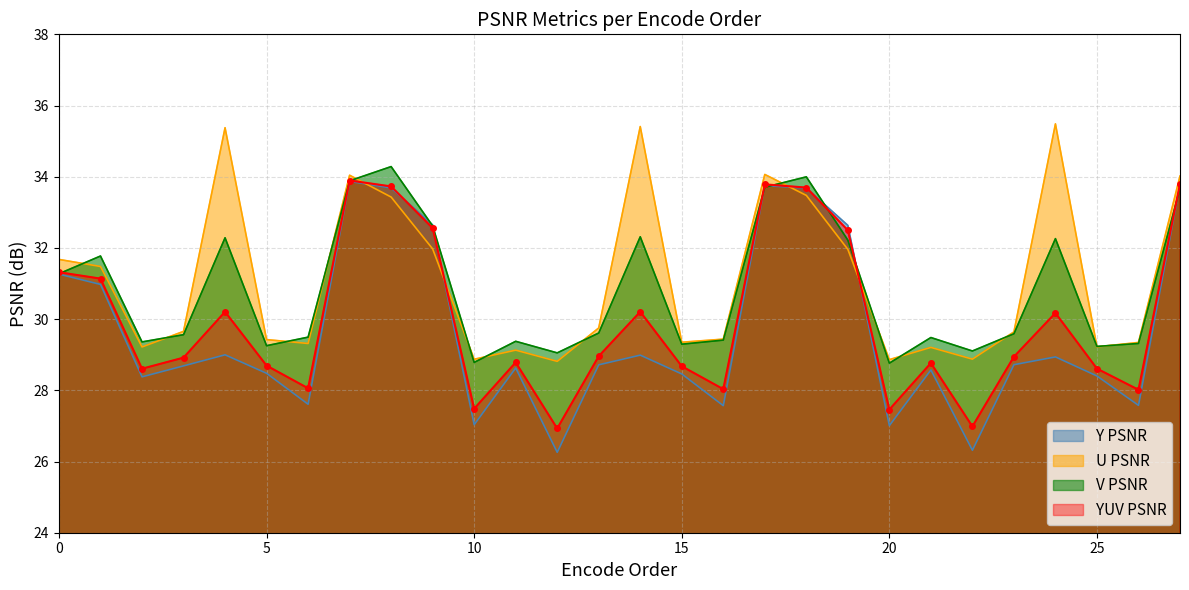

Reading left to right, list all the values displayed in this chart.

Y PSNR: 31.3	31.0	28.4	28.7	29.0	28.5	27.6	33.9	33.7	32.6	27.0	28.6	26.3	28.7	29.0	28.5	27.6	33.8	33.7	32.6	27.0	28.6	26.3	28.7	28.9	28.4	27.6	33.8
U PSNR: 31.7	31.5	29.2	29.7	35.4	29.4	29.3	34.0	33.4	32.0	28.9	29.1	28.8	29.8	35.4	29.4	29.4	34.1	33.5	32.0	28.9	29.2	28.9	29.6	35.5	29.2	29.3	34.0
V PSNR: 31.3	31.8	29.4	29.6	32.3	29.3	29.5	33.9	34.3	32.6	28.8	29.4	29.1	29.6	32.3	29.3	29.4	33.7	34.0	32.2	28.8	29.5	29.1	29.6	32.3	29.2	29.3	33.7
YUV PSNR: 31.3	31.1	28.6	28.9	30.2	28.7	28.1	33.9	33.7	32.6	27.5	28.8	26.9	29.0	30.2	28.7	28.0	33.8	33.7	32.5	27.5	28.8	27.0	28.9	30.2	28.6	28.0	33.8